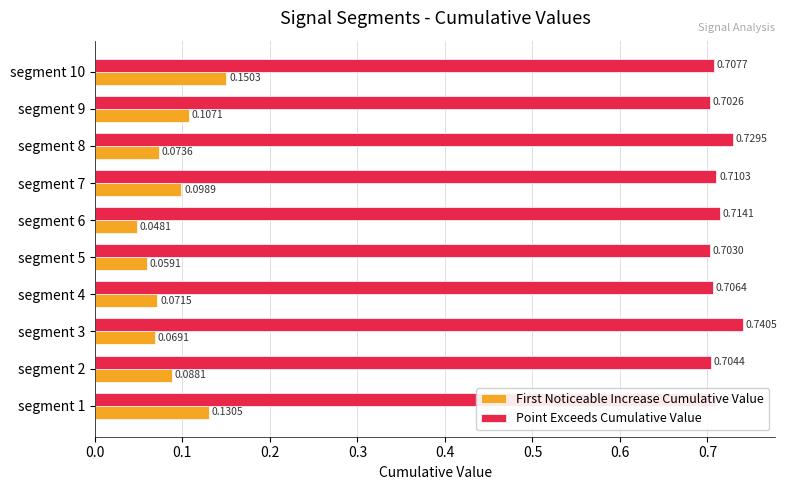

What is the sum of all First Noticeable Increase Cumulative Value values?

0.9